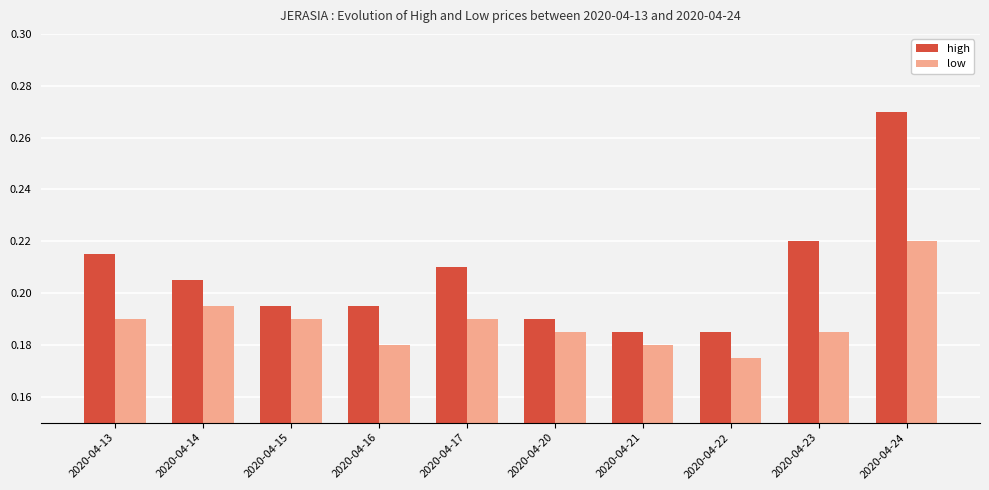

The high series shows 0.1 at 2020-04-16. True or false?

False